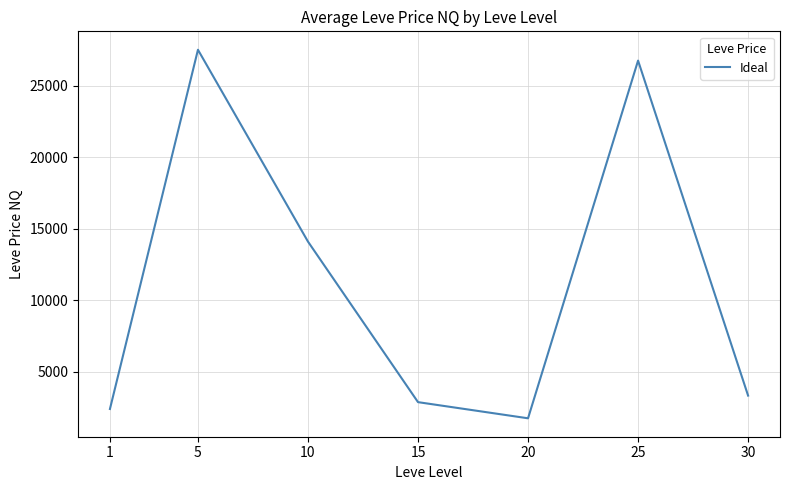

At which category does the data reach its first local peak?

5